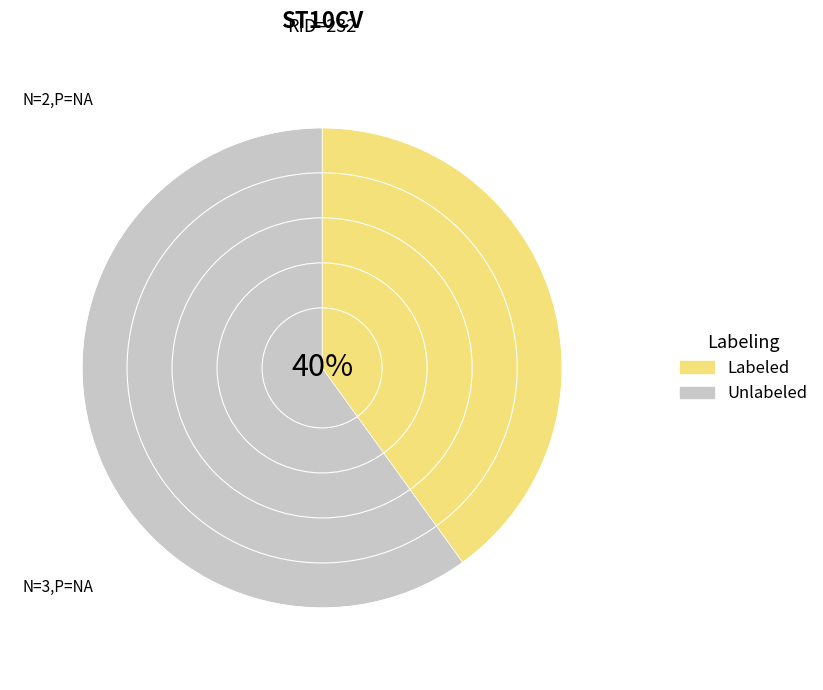

Count the number of slices in the pie.

2